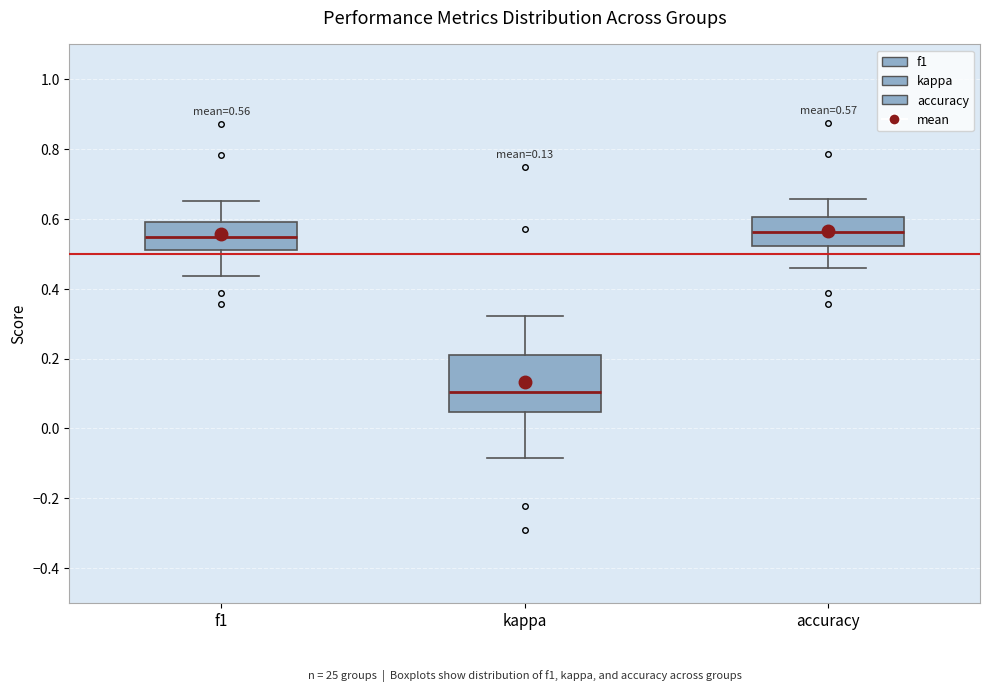

Which box is the tallest, from its lower edge to its upper edge?

kappa